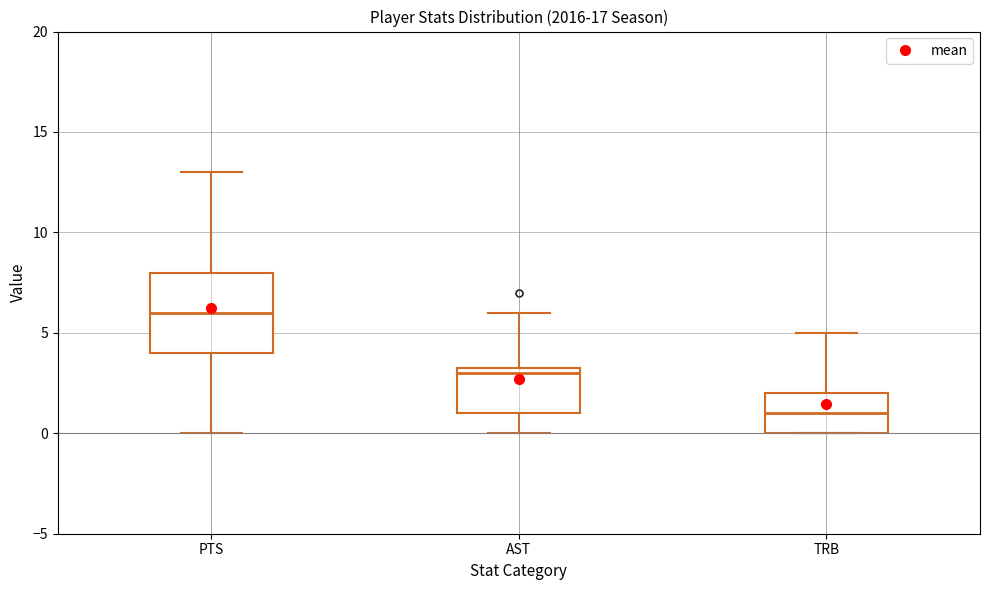

Reading left to right, read every box against the y-axis: the position of its median line, the range the box covers, and the ends of its whiskers. The values are not printed on the chart, so give them approximately, as read against the axis.

PTS: median 6.0, box 4.0 to 8.0, whiskers 0.0 to 13.0
AST: median 3.0, box 1.0 to 3.5, whiskers 0.0 to 6.0
TRB: median 1.0, box 0.0 to 2.0, whiskers 0.0 to 5.0